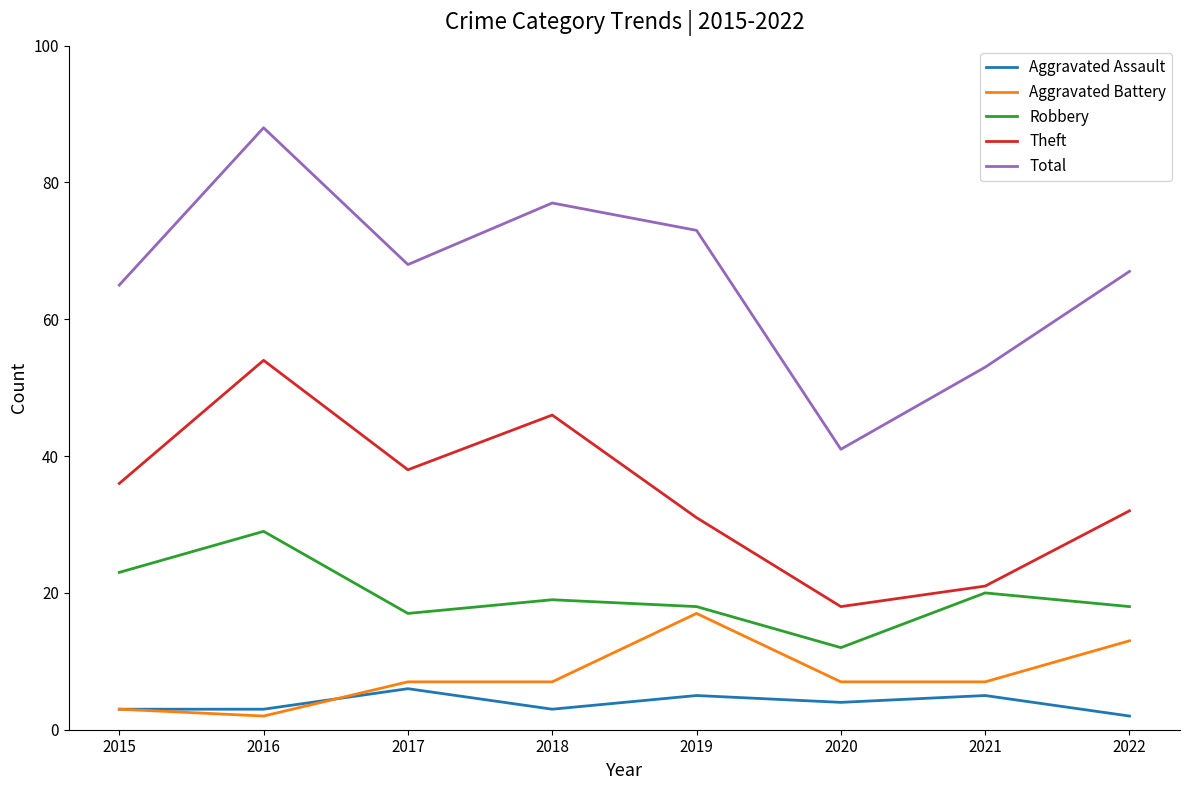

Between 2018 and 2019, which series saw the biggest shift?

Theft